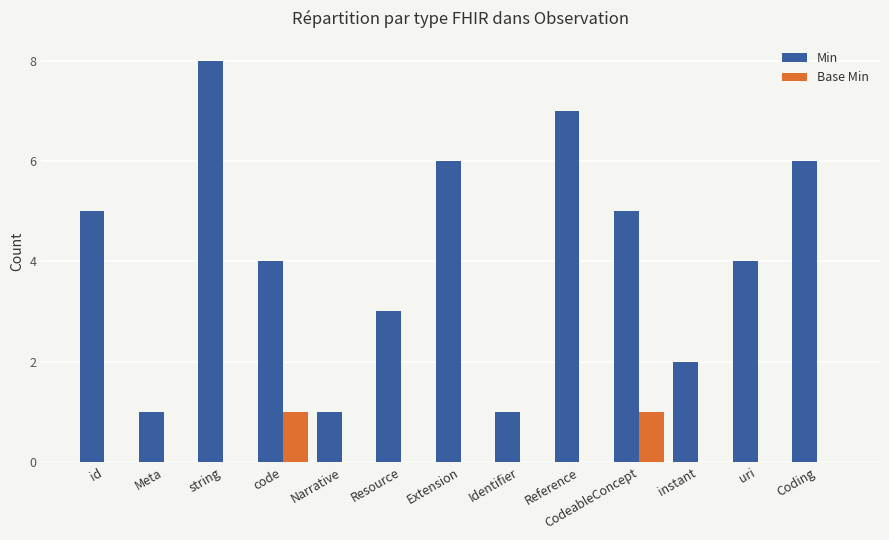

What is the greatest value displayed?

8